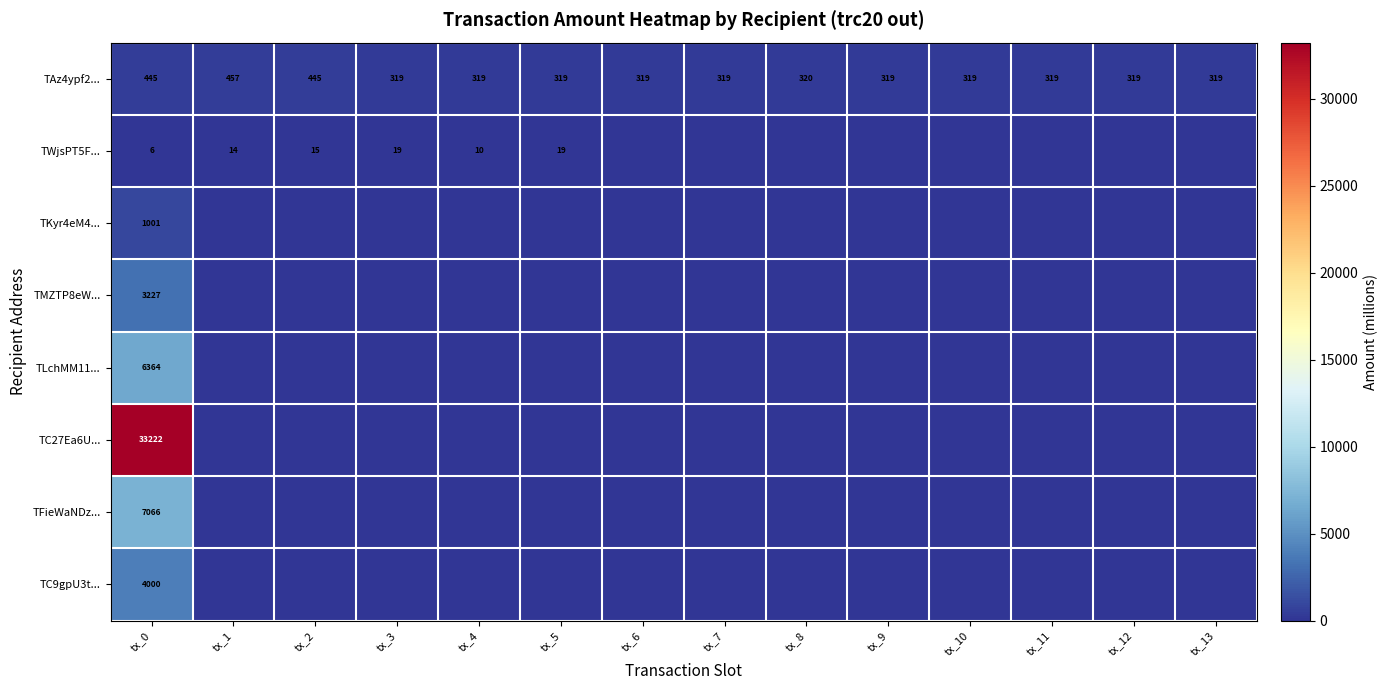

True or false: TAz4ypf2... has a value of 145 at tx_1.

False